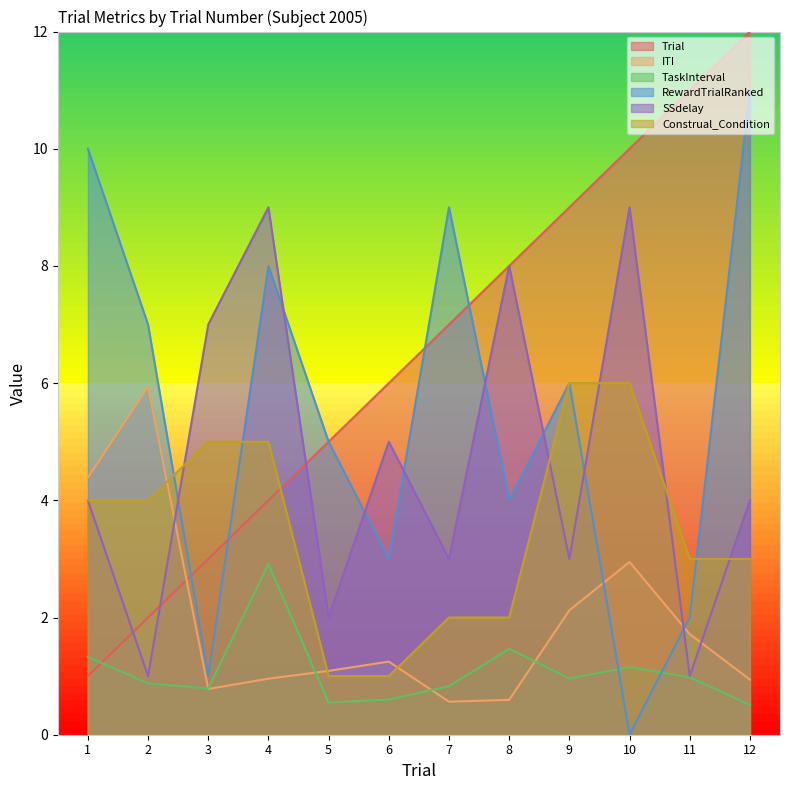

Which series has the largest total across all categories?

Trial